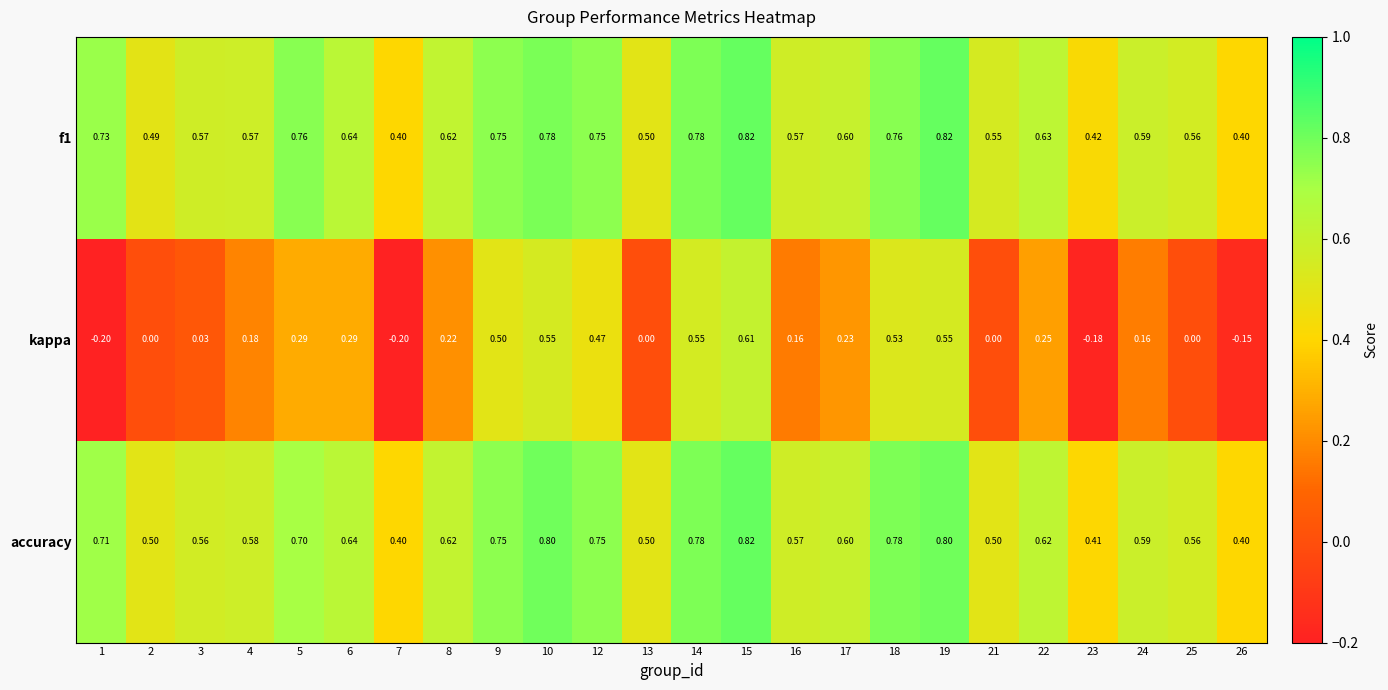

What is the difference between the highest and lowest values at 24?

0.4